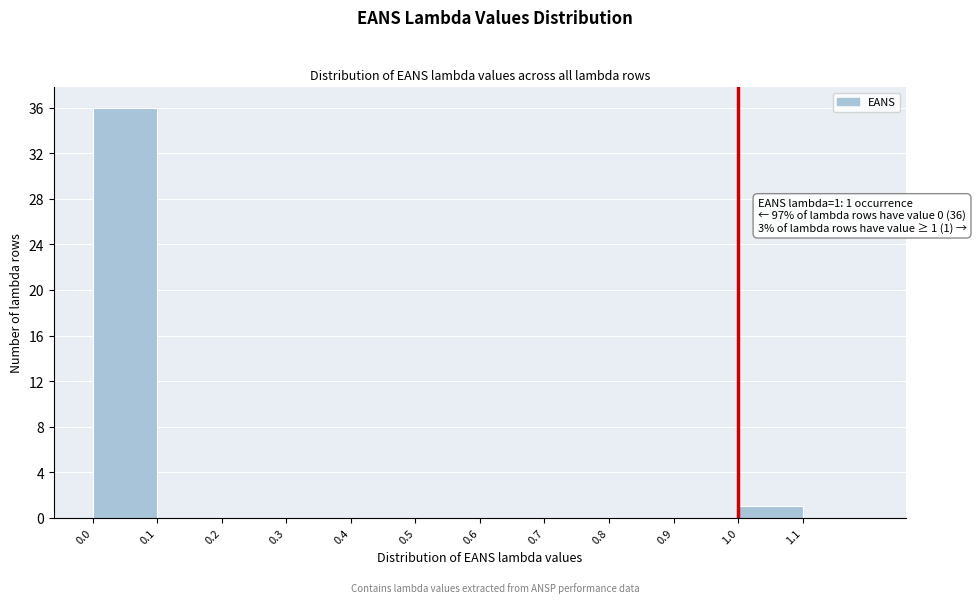

Over which range of the x-axis is the bar tallest?

0.0 to 0.1